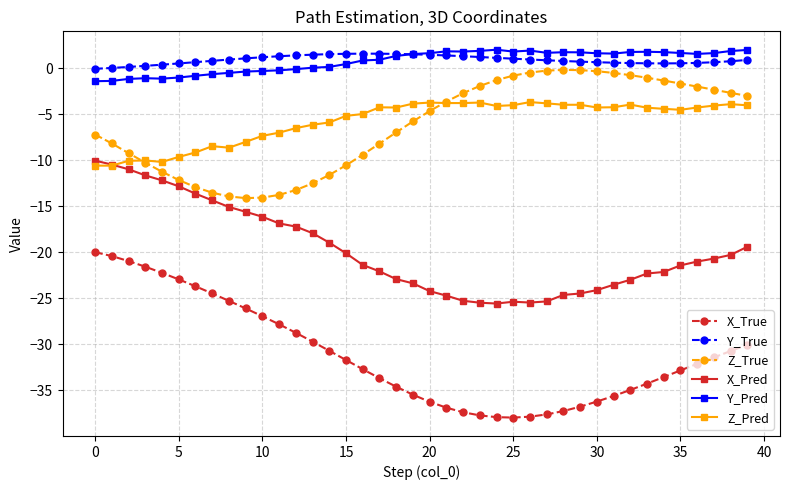

Which series has the widest spread of values?

X_True